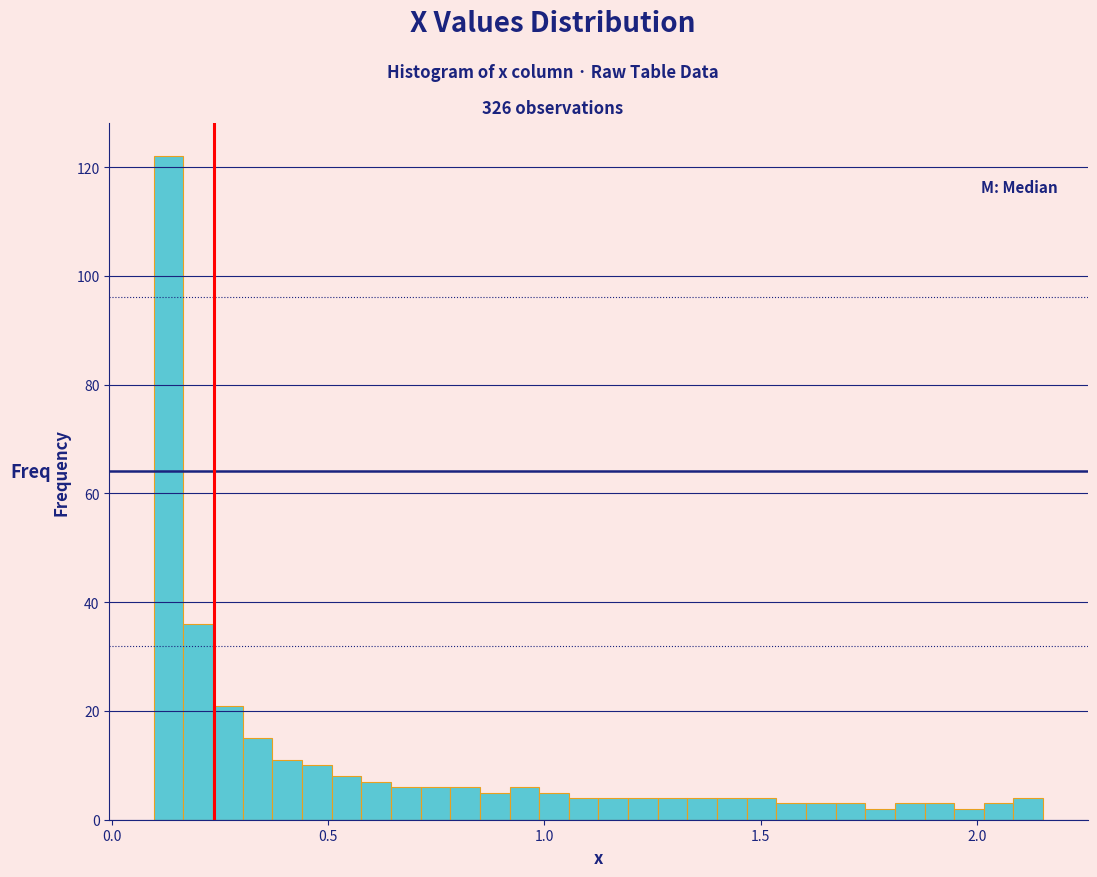

Read against the x-axis, roughly where is the centre of the tallest bar?

0.15